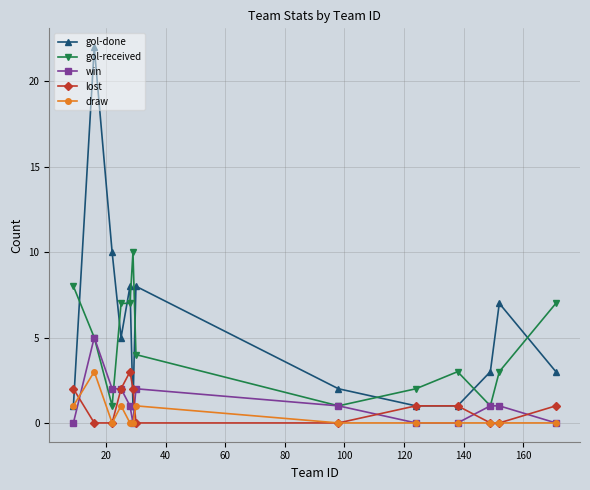

What is the value of the lost point at the 13th from the left?

1